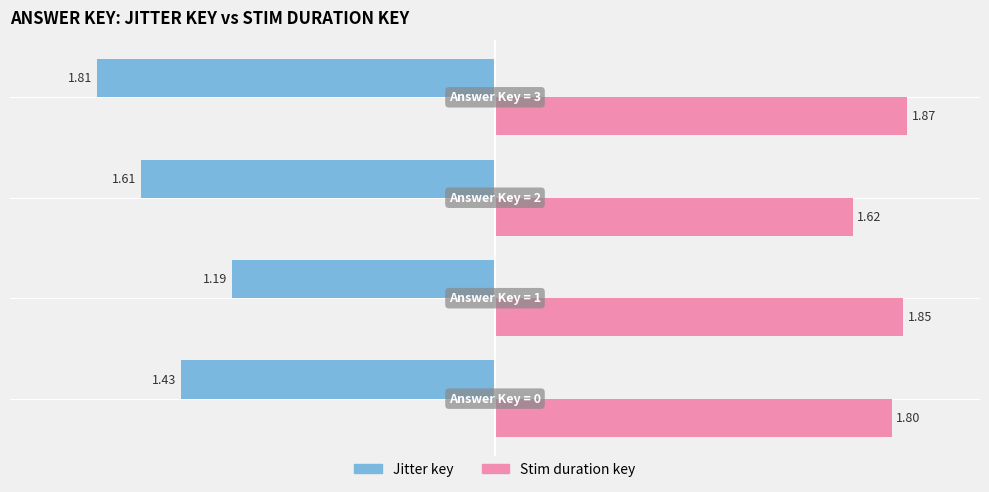

What is the highest value of the Jitter key series?

-1.2